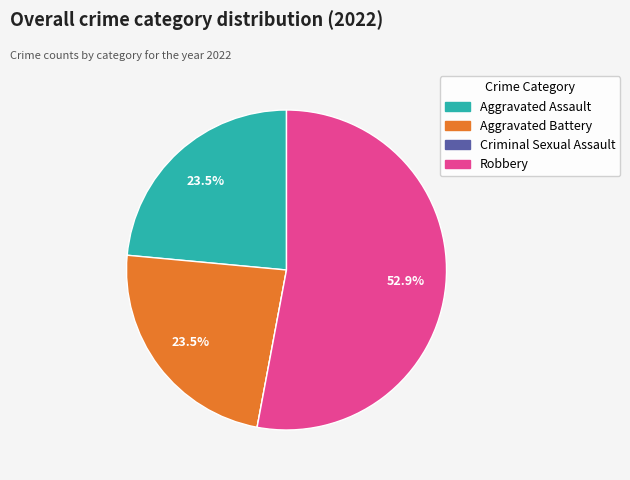

To the nearest percent, what is the difference between the Aggravated Assault and Robbery slice percentages?

29%